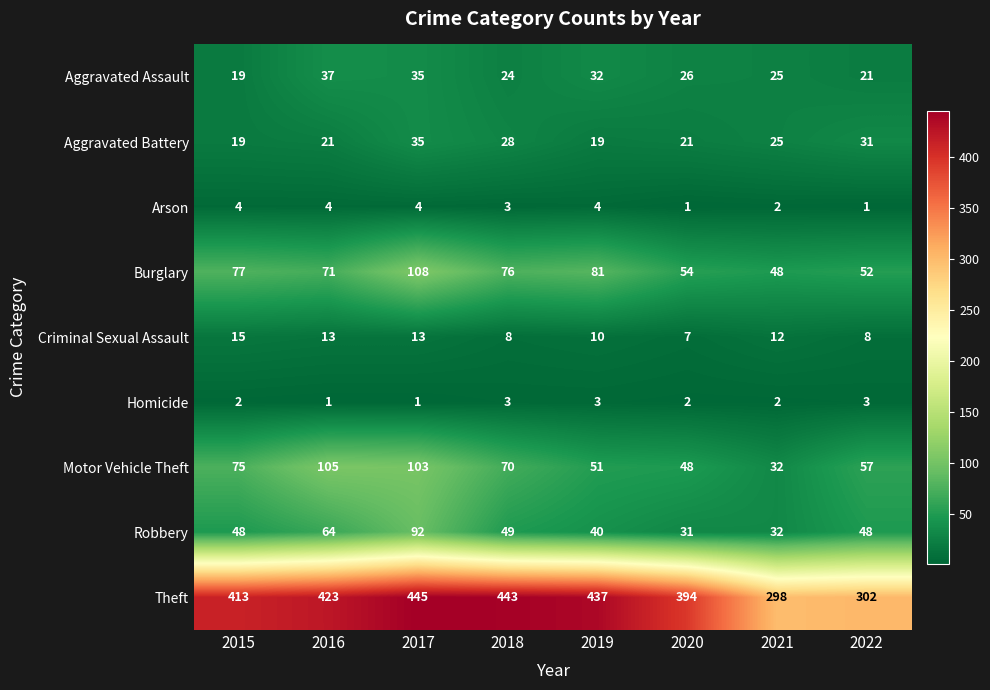

What is the difference between the maximum and minimum values in the Motor Vehicle Theft series?

73